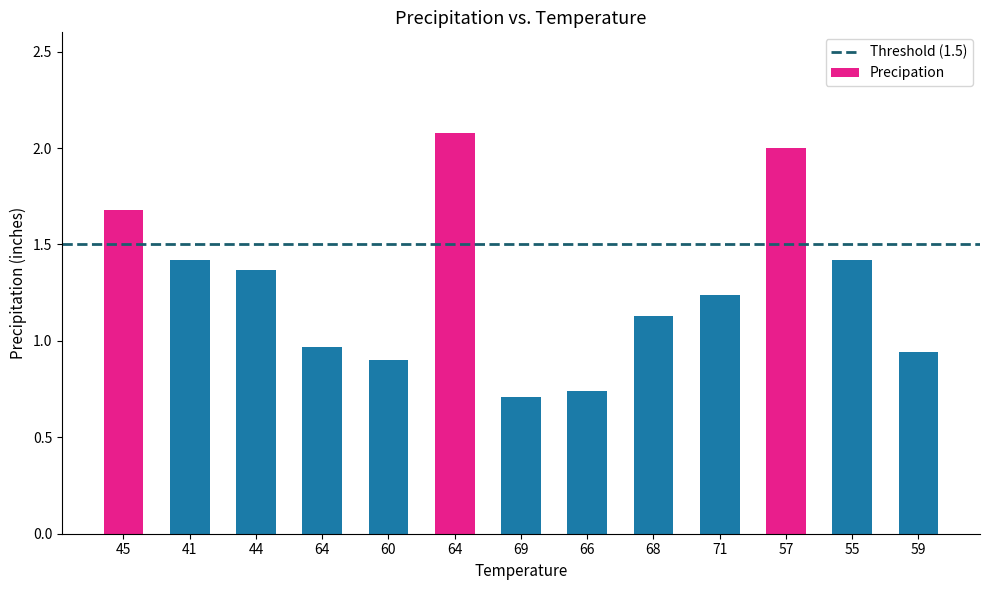

Reading right to left, extract all data points from this chart.

0.9	1.4	2.0	1.2	1.1	0.7	0.7	2.1	0.9	1.0	1.4	1.4	1.7